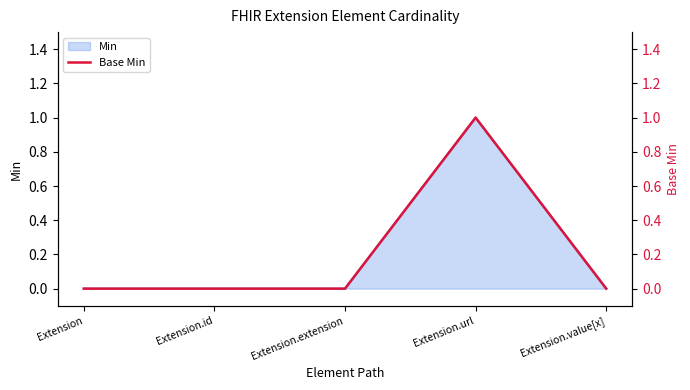

Reading left to right, list all the values displayed in this chart.

0	0	0	1	0